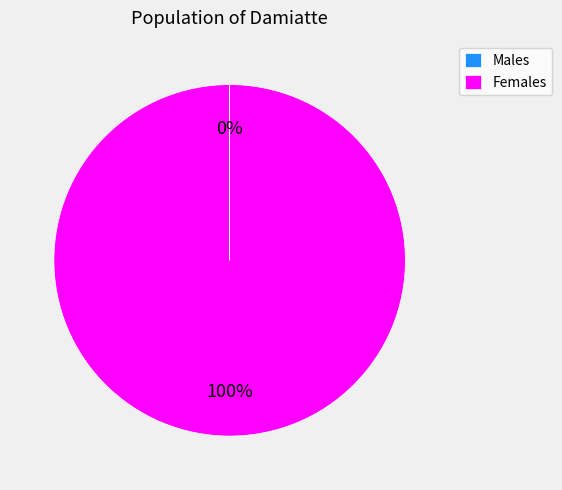

To the nearest percent, what is the average slice percentage?

50%